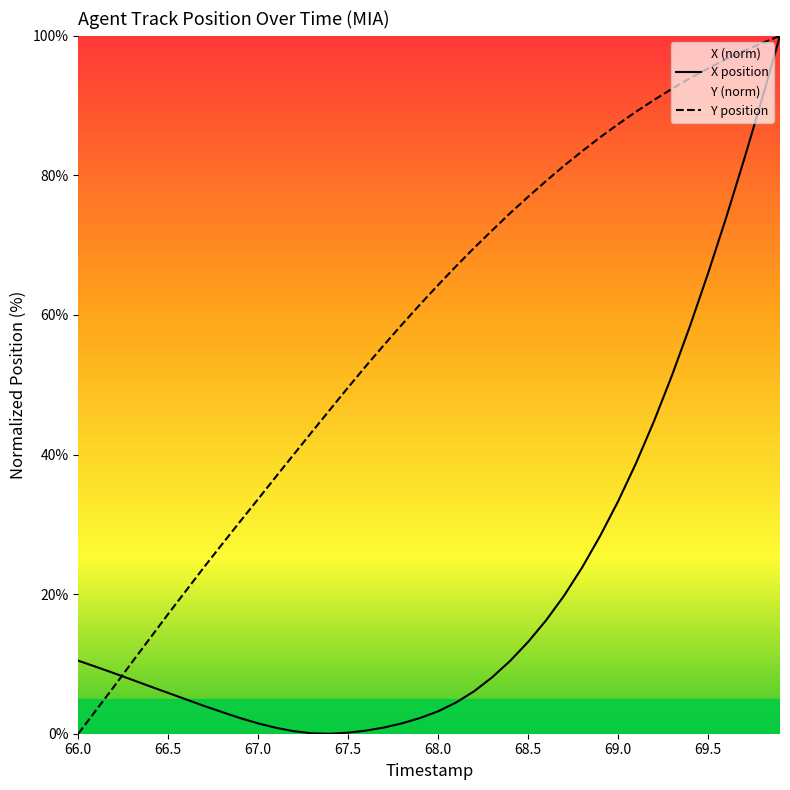

What is the difference between the maximum and second lowest values in the Y series?

96.6